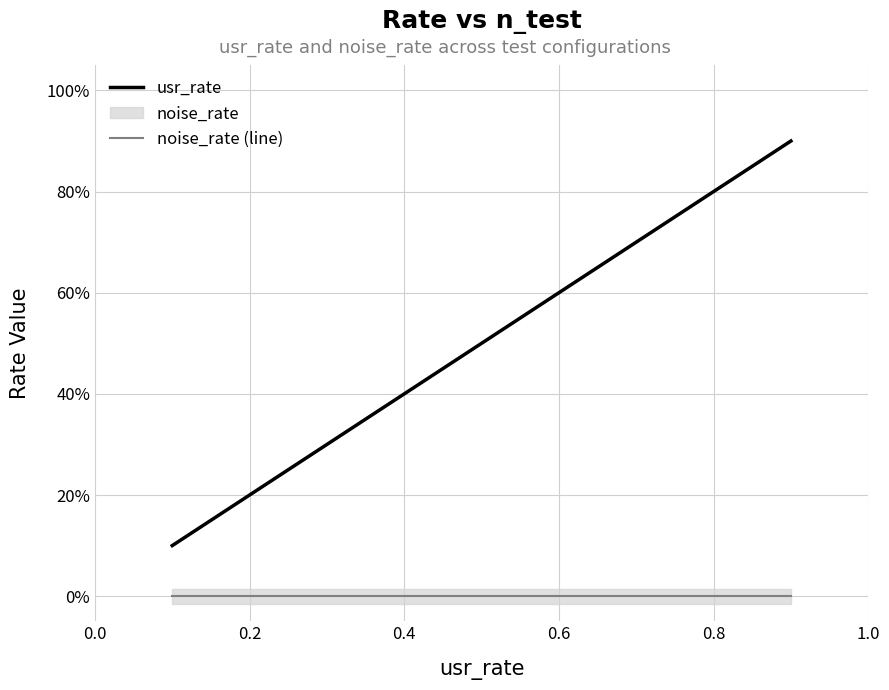

Rank the series by their average value, from lowest to highest.

noise_rate (line), usr_rate